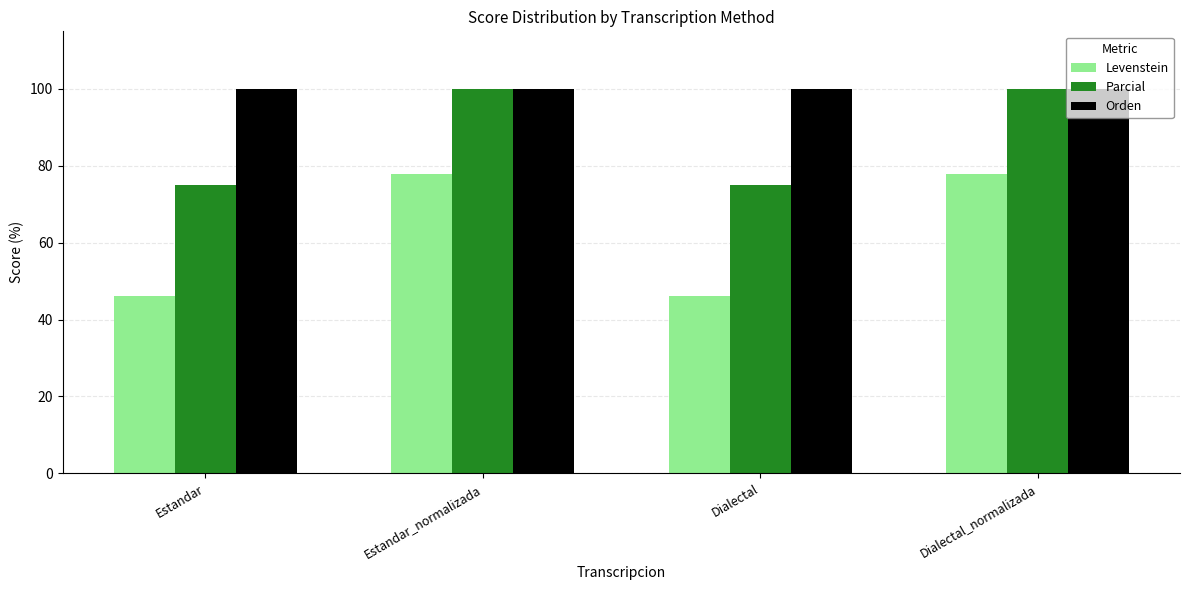

Is the value of Levenstein at Estandar_normalizada greater than the value of Parcial at Estandar_normalizada?

No